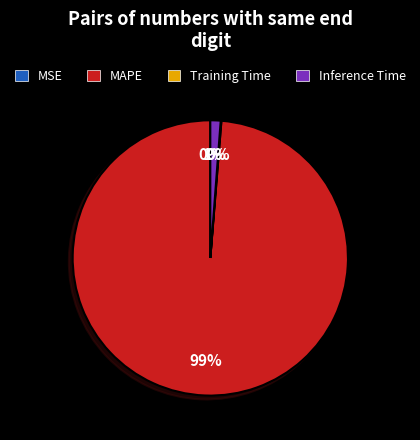

Is there any slice that represents more than half of the pie?

Yes